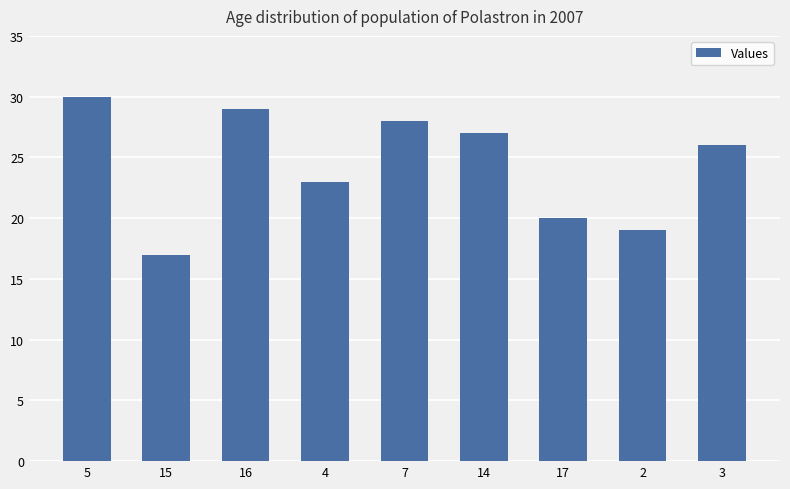

The value at 3 is 26. True or false?

True